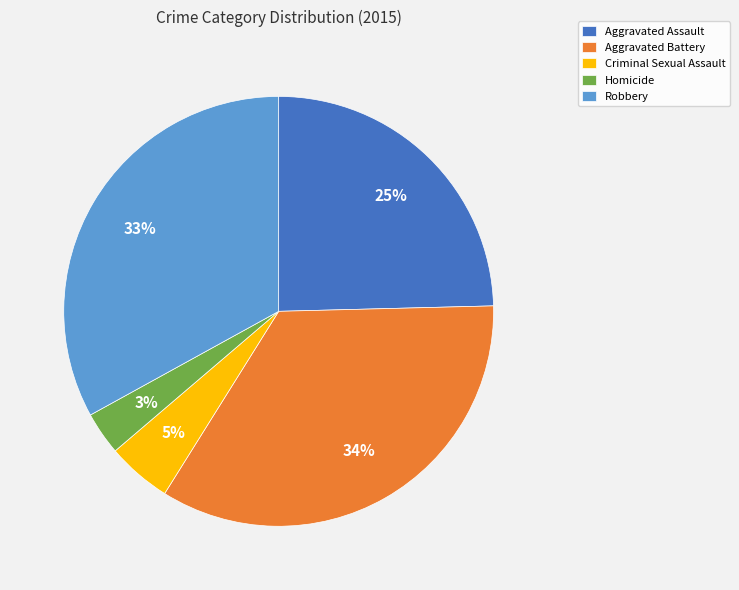

Combined, do Criminal Sexual Assault and Homicide account for over 50%?

No